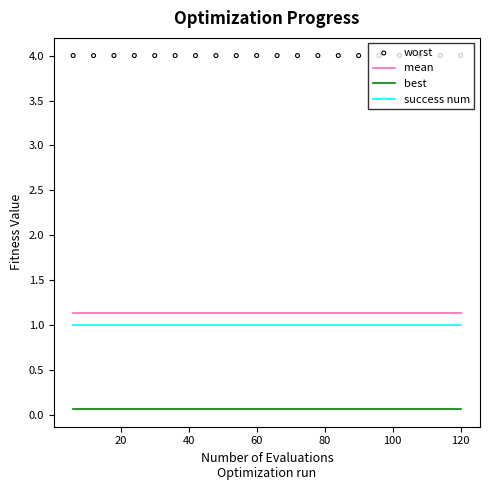

What are all the series names shown in the legend?

mean, best, success num, worst